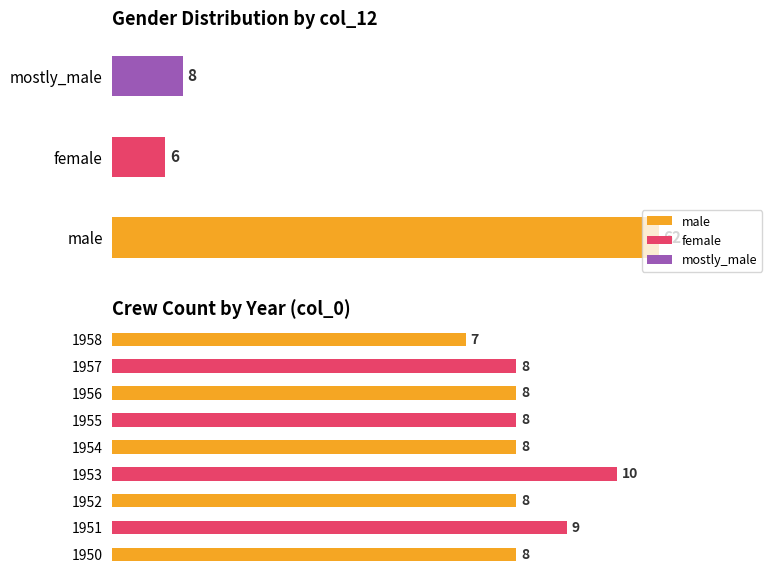

What is the greatest value displayed?

62